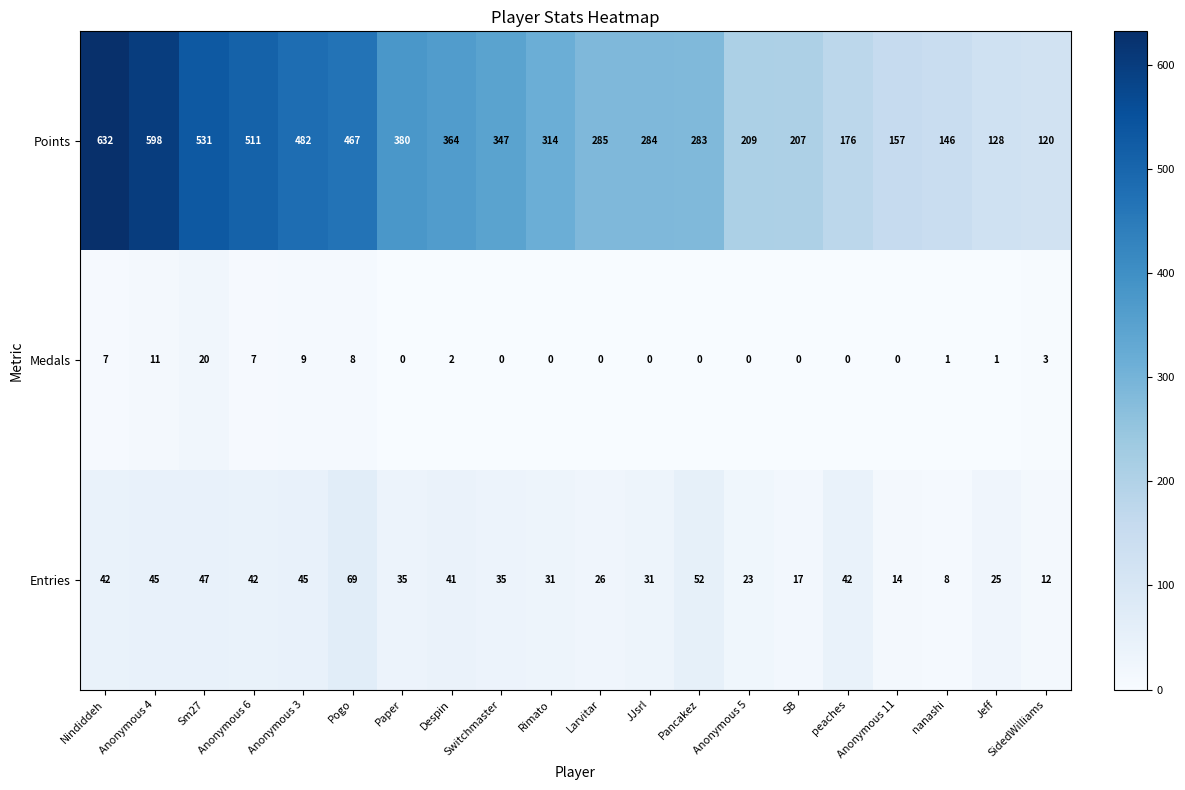

At Anonymous 4, list the series in order from smallest to largest.

Medals, Entries, Points